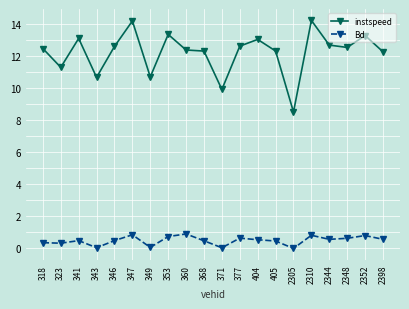

What is the value of the Bd point at the 6th from the left?

0.9